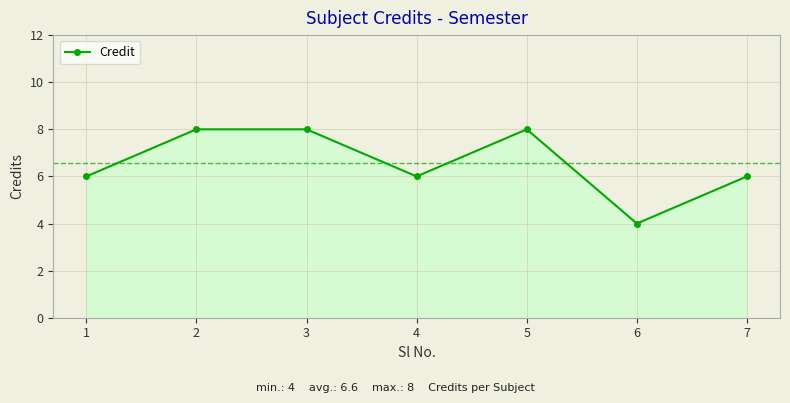

What is the ratio of the value at 1 to the value at 4?

1.0